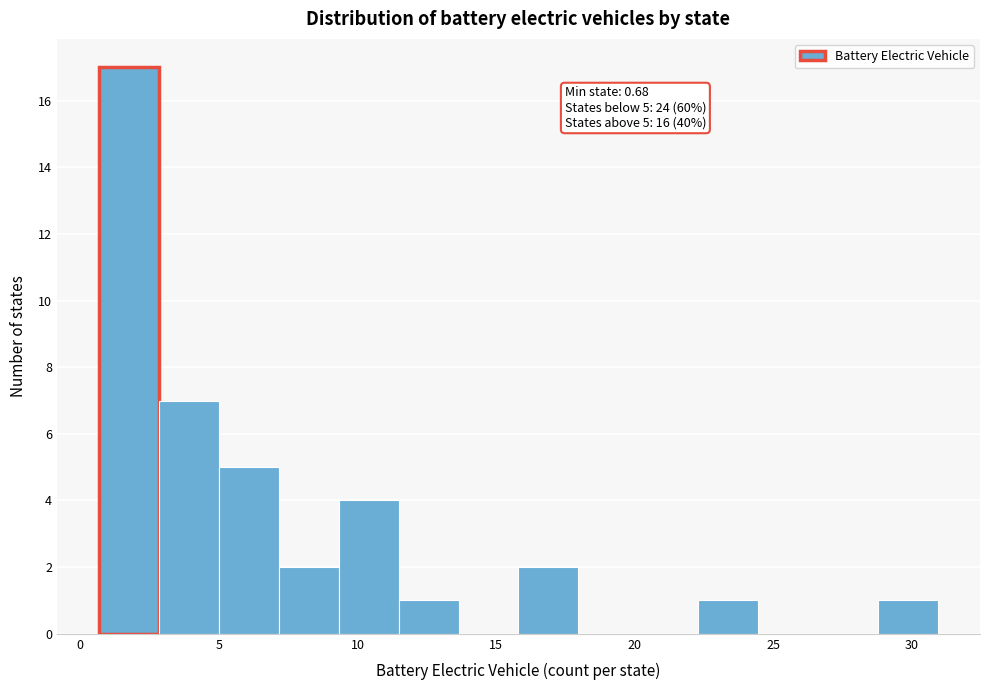

Which range on the x-axis has the tallest bar?

0.5 to 3.0